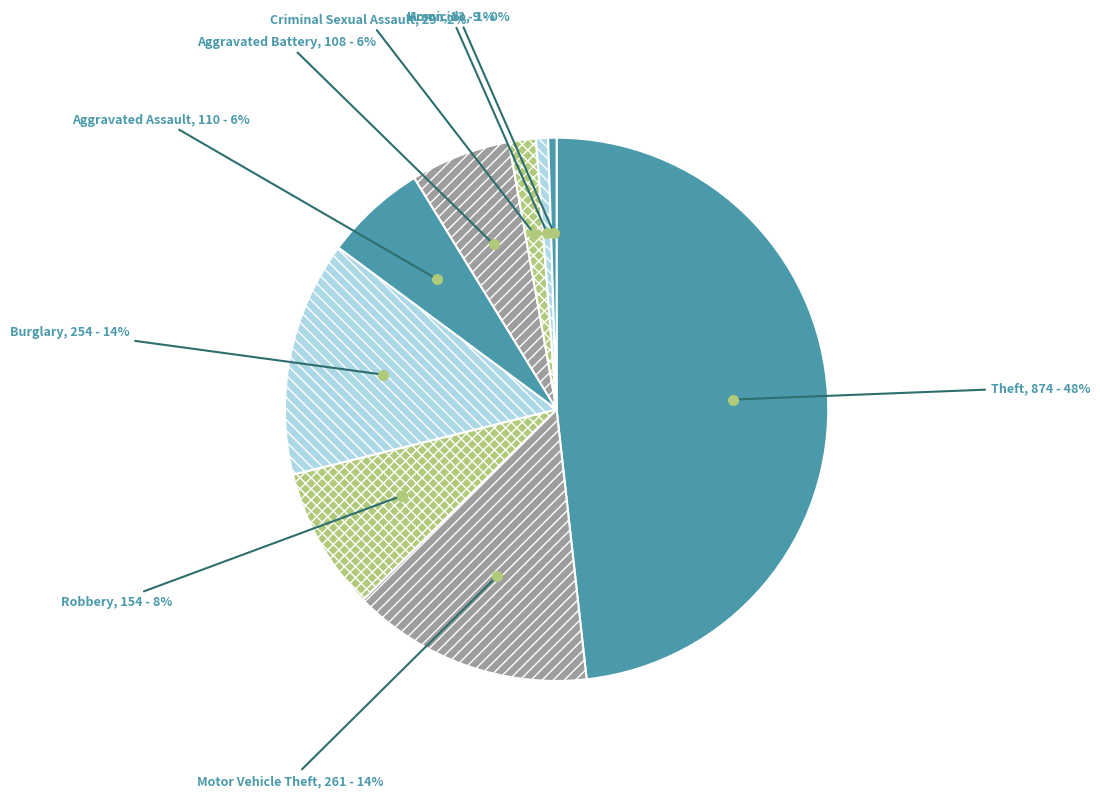

To the nearest percent, what is the combined percentage of Motor Vehicle Theft and Arson?

15%